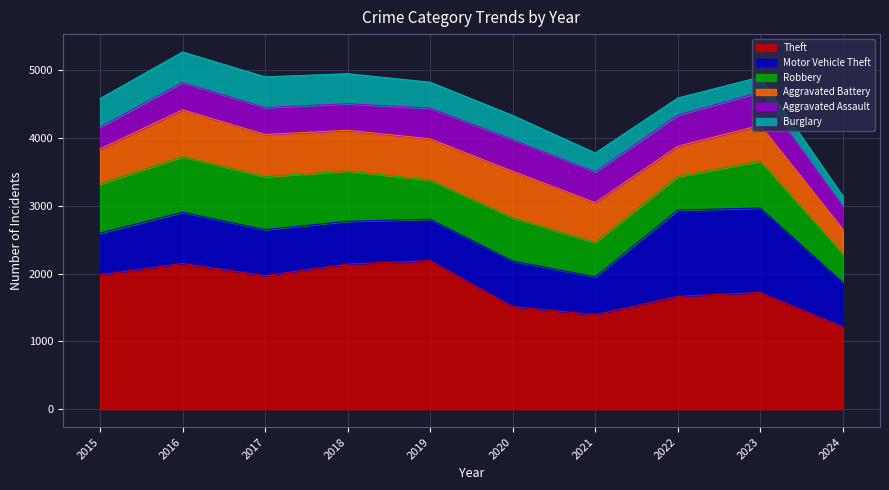

Which series changed the most between 2019 and 2022?

Motor Vehicle Theft